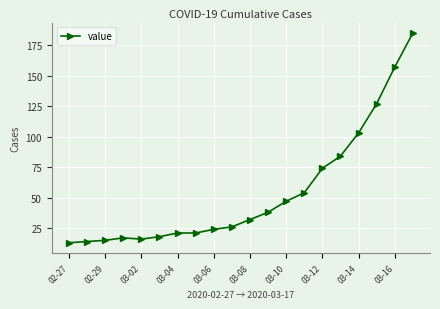

What is the minimum value shown in the chart?

13